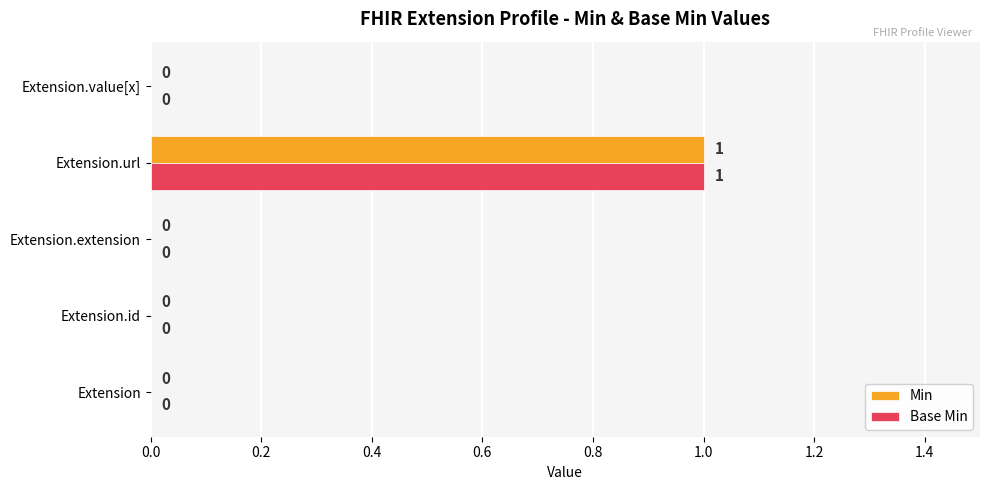

At which category is the sum across all series the highest?

Extension.url